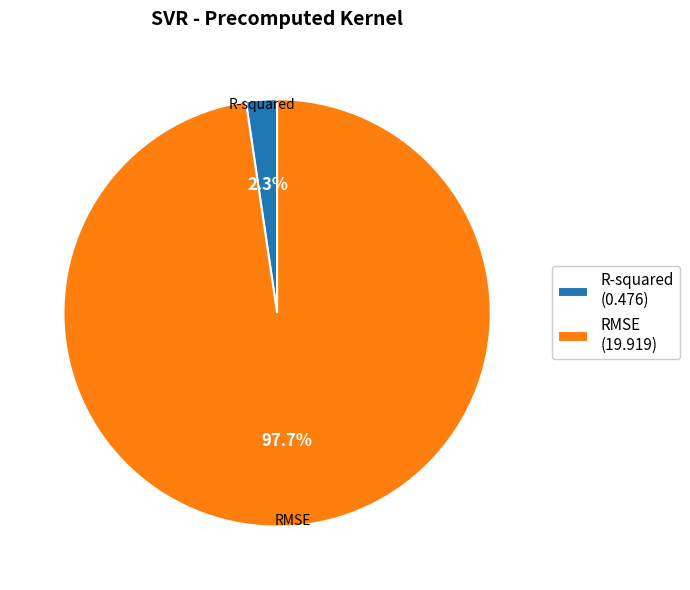

Is it true that RMSE is 98% of the pie?

True